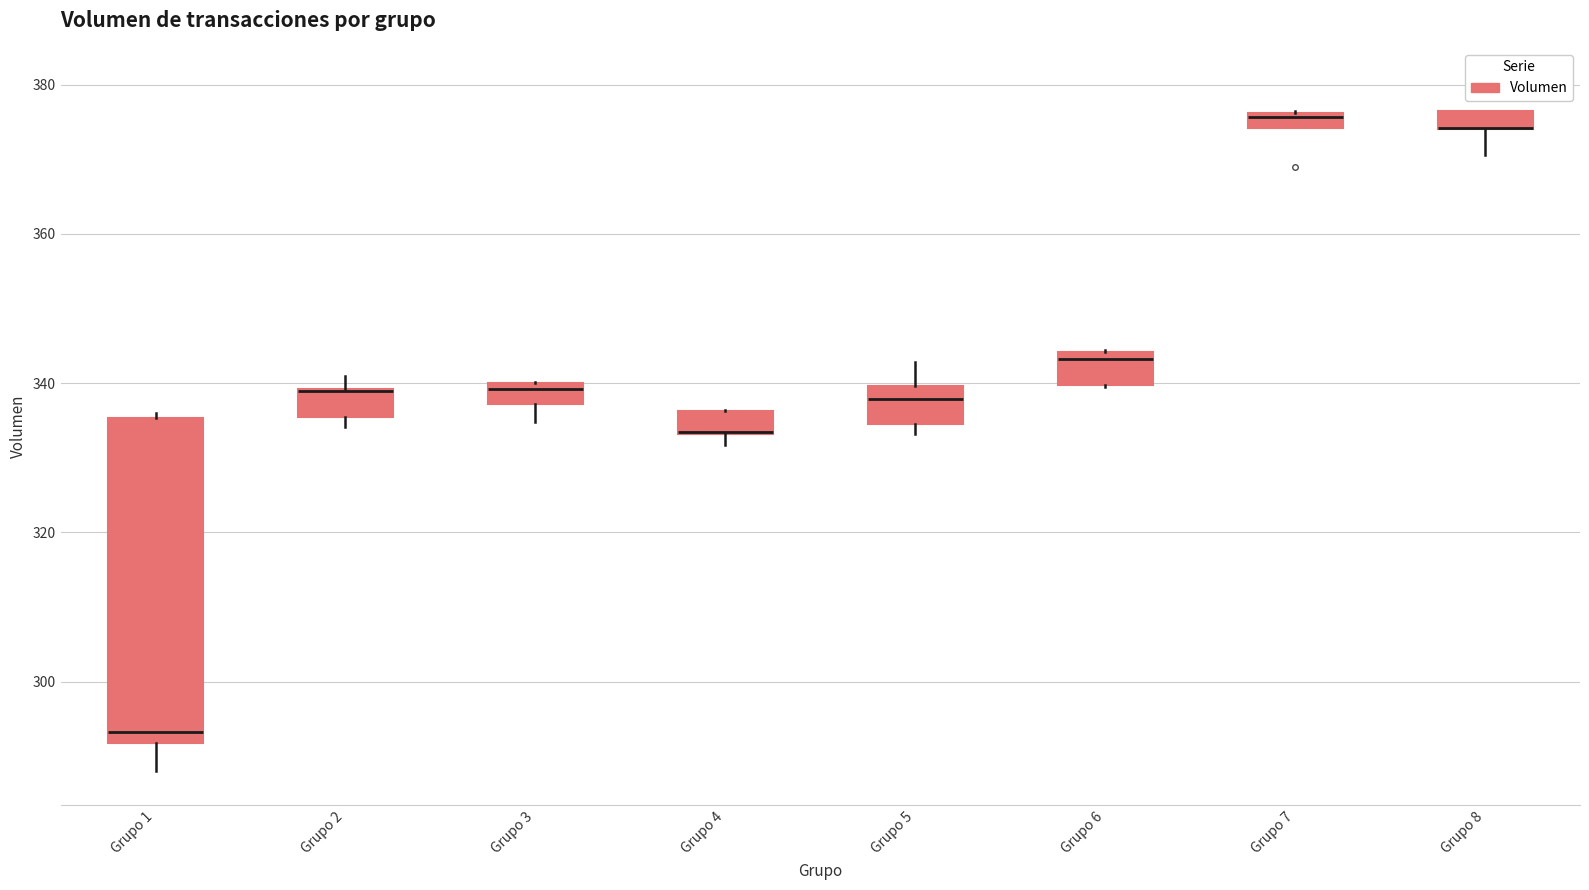

Comparing the boxes themselves (not the whiskers), which one is the tallest?

Grupo 1